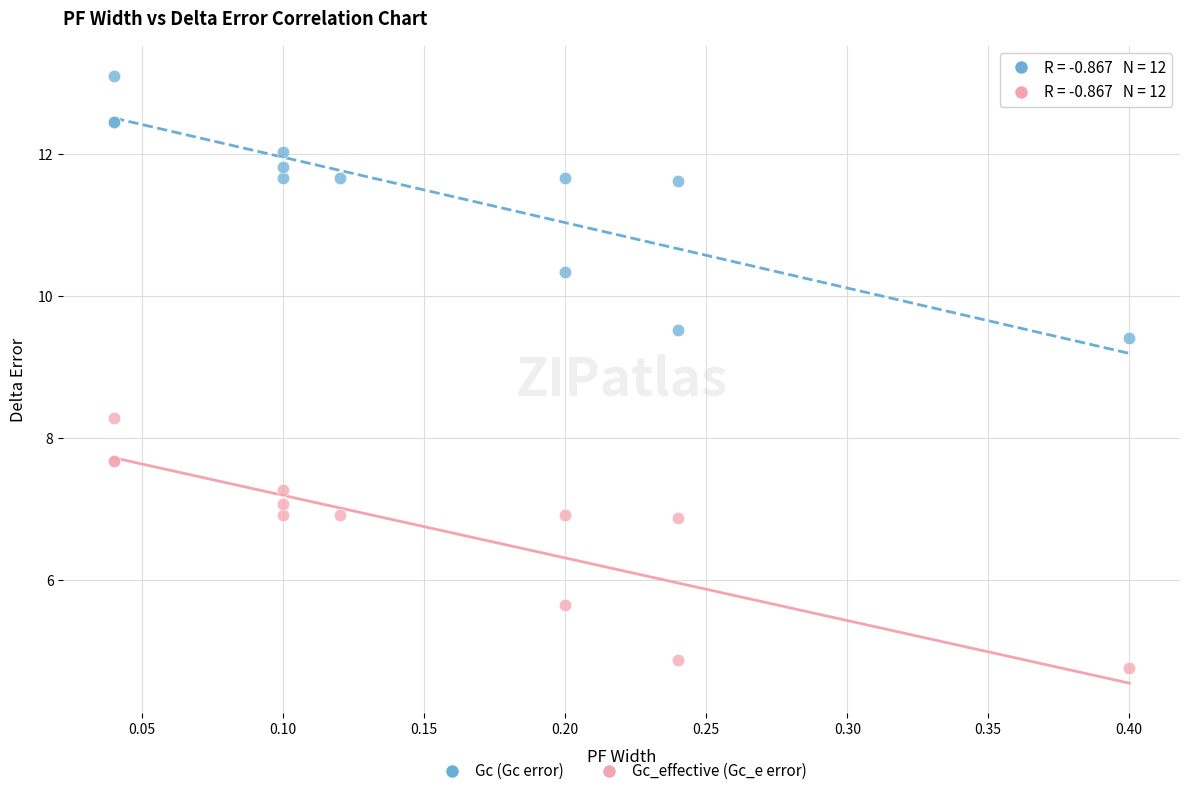

Which series has the largest Y range (max minus min)?

Gc (Gc error)